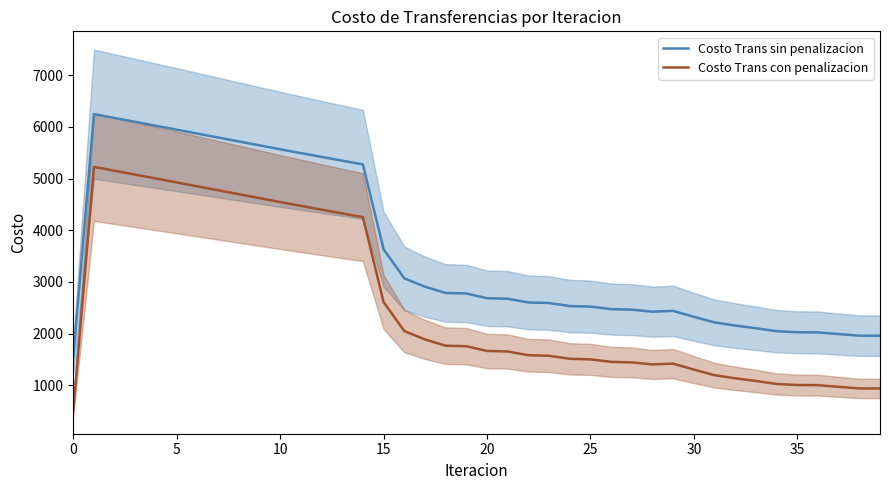

Reading left to right, list all the values displayed in this chart.

Costo Trans sin penalizacion: 1543.2	6246.2	6172.1	6097.4	6022.3	5946.8	5871.1	5795.2	5719.2	5643.2	5567.2	5493.5	5420.1	5347.2	5274.9	3633.4	3072.1	2909.0	2787.7	2777.9	2686.1	2675.8	2603.8	2593.2	2534.2	2523.4	2475.5	2464.7	2425.4	2440.5	2326.3	2217.5	2156.9	2105.2	2047.4	2027.7	2024.1	1991.9	1961.5	1960.7
Costo Trans con penalizacion: 522.6	5225.6	5151.4	5076.7	5001.6	4926.1	4850.4	4774.5	4698.5	4622.5	4546.5	4472.9	4399.5	4326.5	4254.2	2612.8	2051.4	1888.4	1767.0	1757.2	1665.4	1655.1	1583.1	1572.5	1513.5	1502.8	1454.8	1444.0	1404.8	1419.8	1305.6	1196.9	1136.3	1084.5	1026.7	1007.1	1003.5	971.2	940.9	940.0